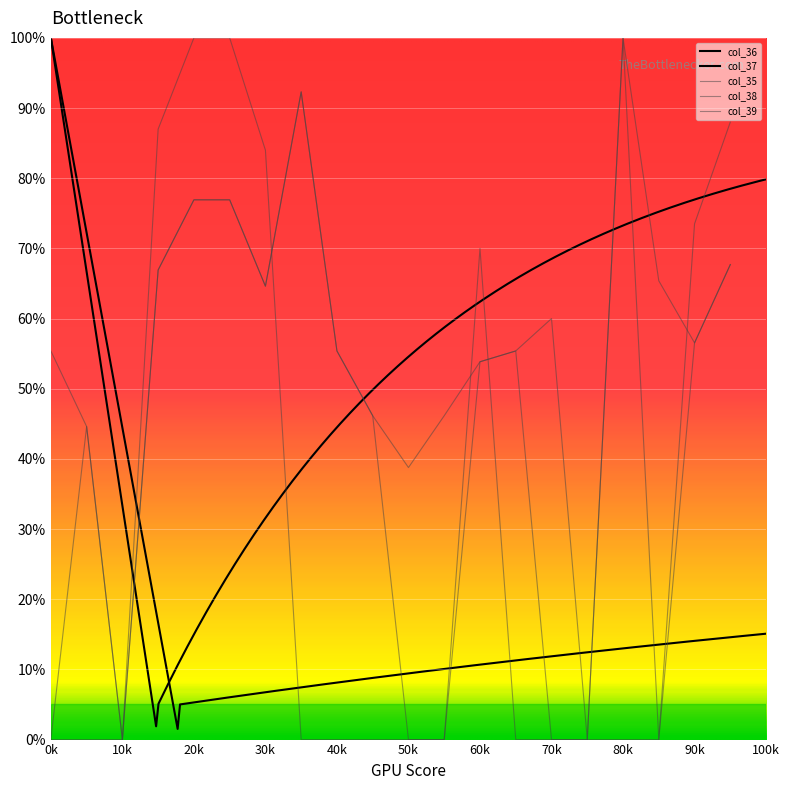

Is the value of col_38 at 20k greater than the value of col_39 at 40k?

Yes